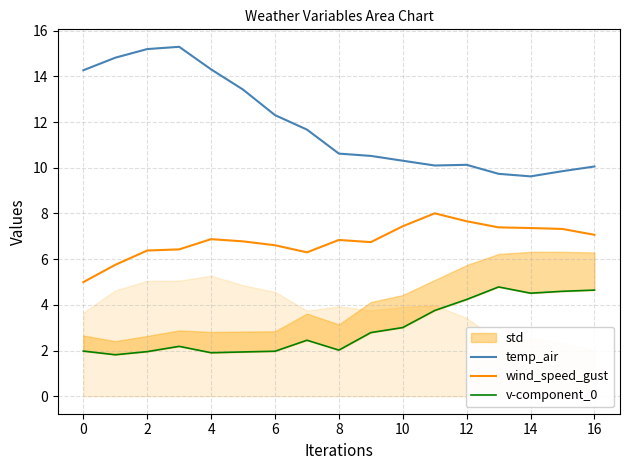

True or false: temp_air has a value of 10.1 at 16.

True